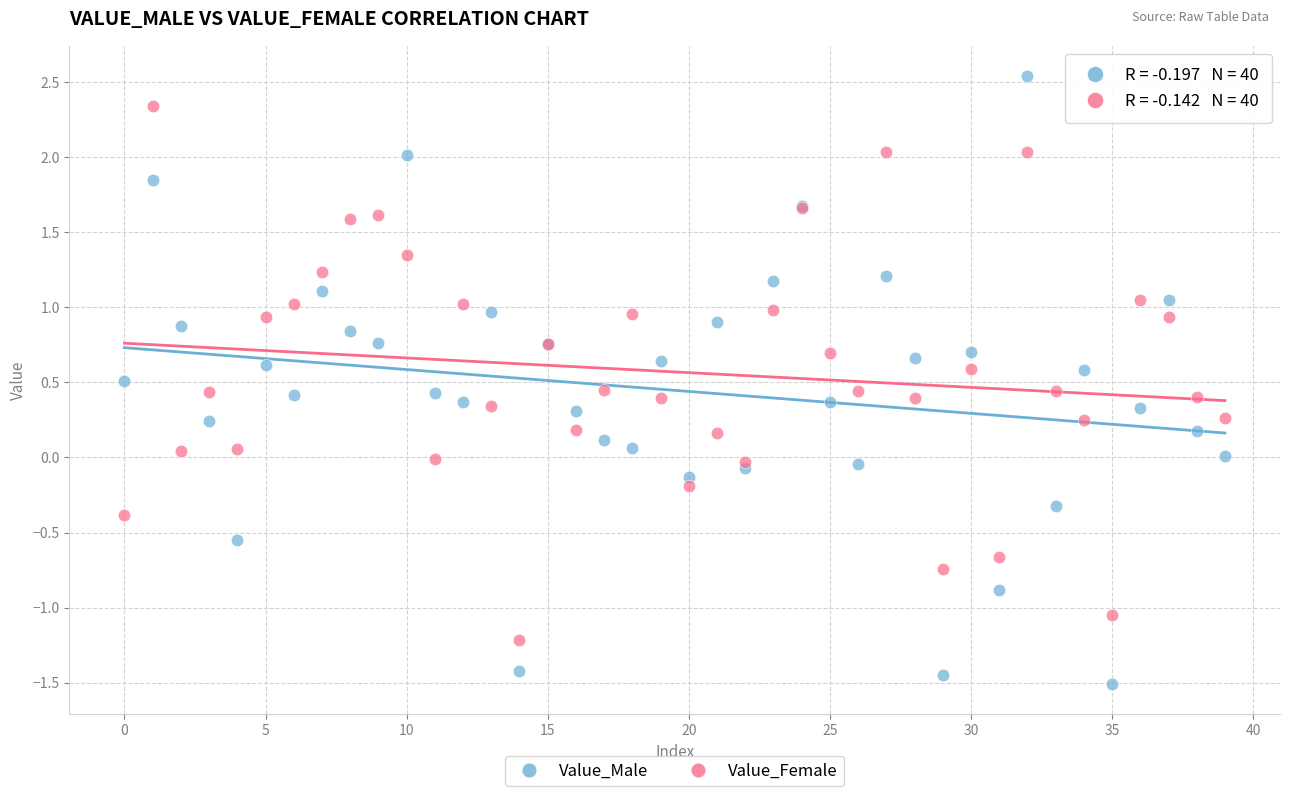

Which series contains the highest Y value?

Value_Male